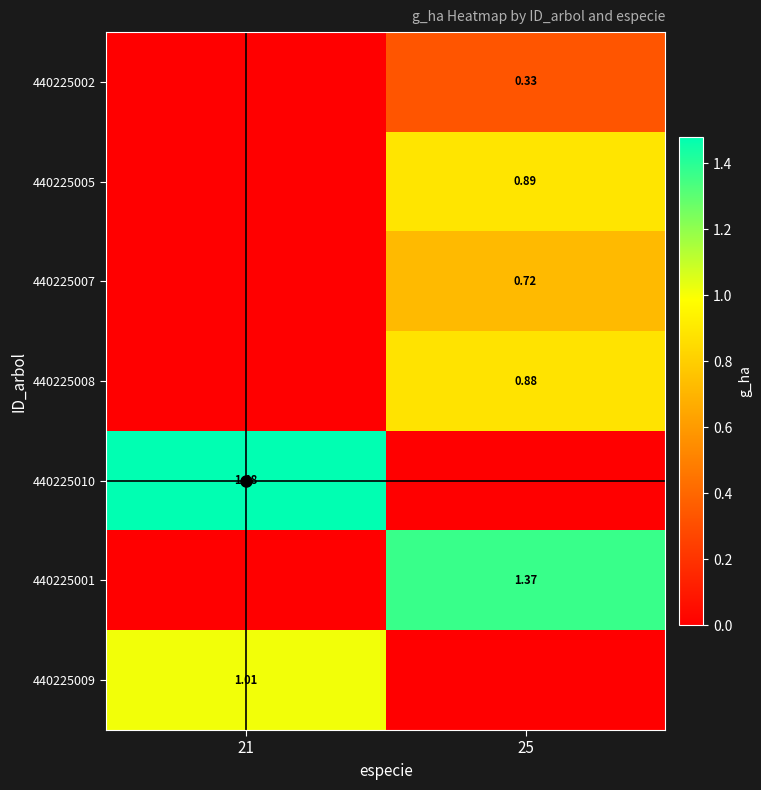

What is the difference between the highest and lowest values at 21?

1.5